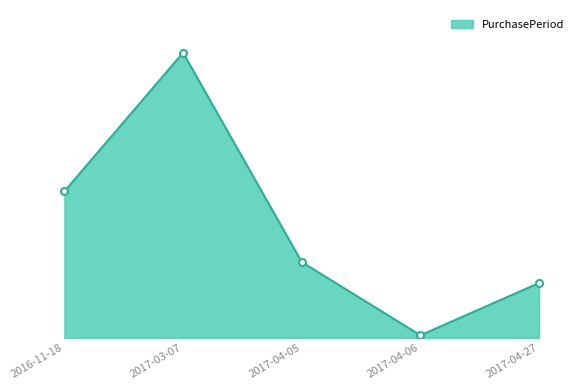

Does the chart display data point markers on the line(s)?

No